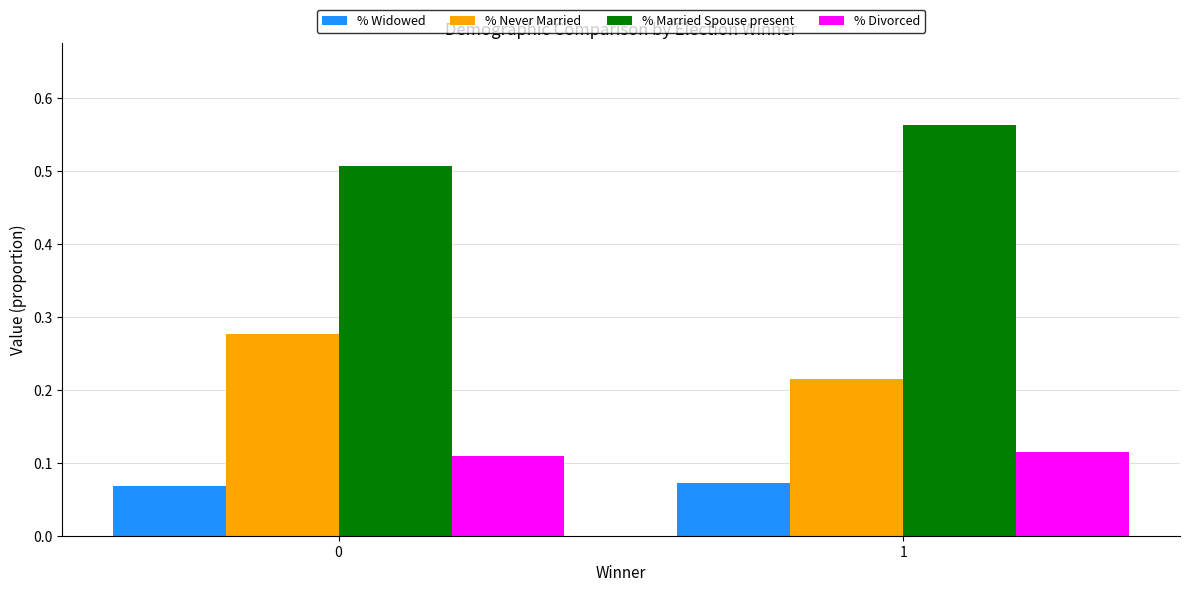

At how many categories does at least one series exceed 0?

2